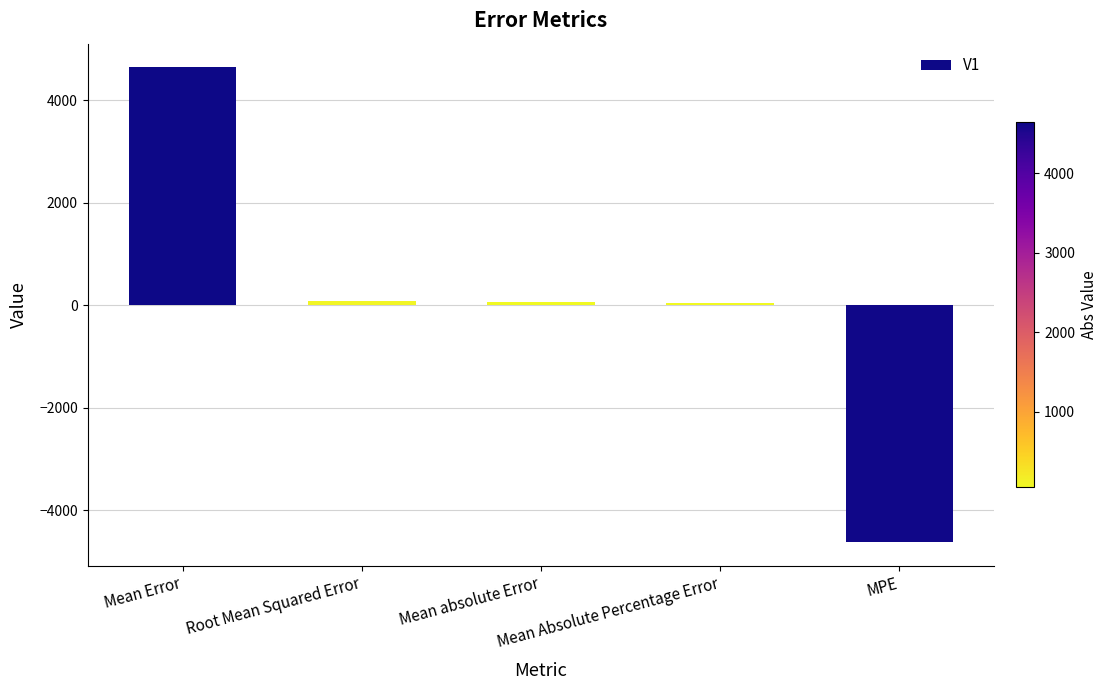

Read the value at Mean Absolute Percentage Error.

47.7